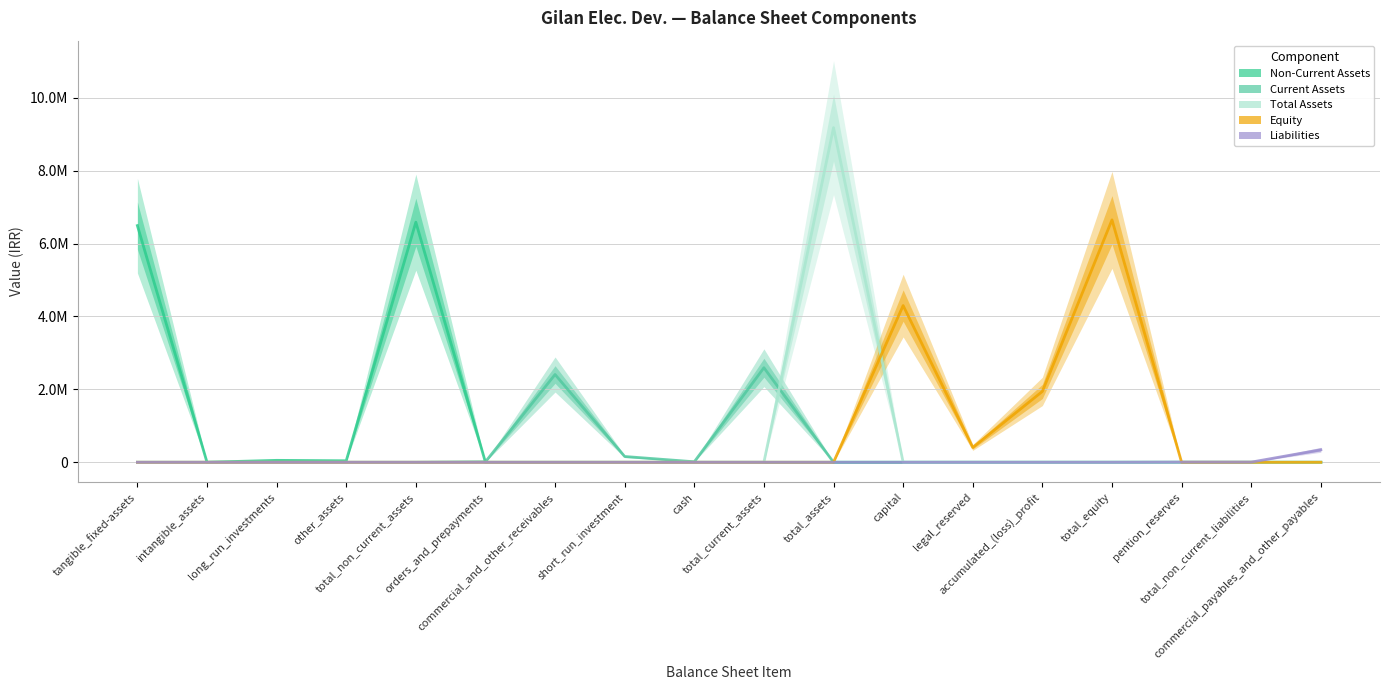

At which category is the sum across all series the highest?

total_assets